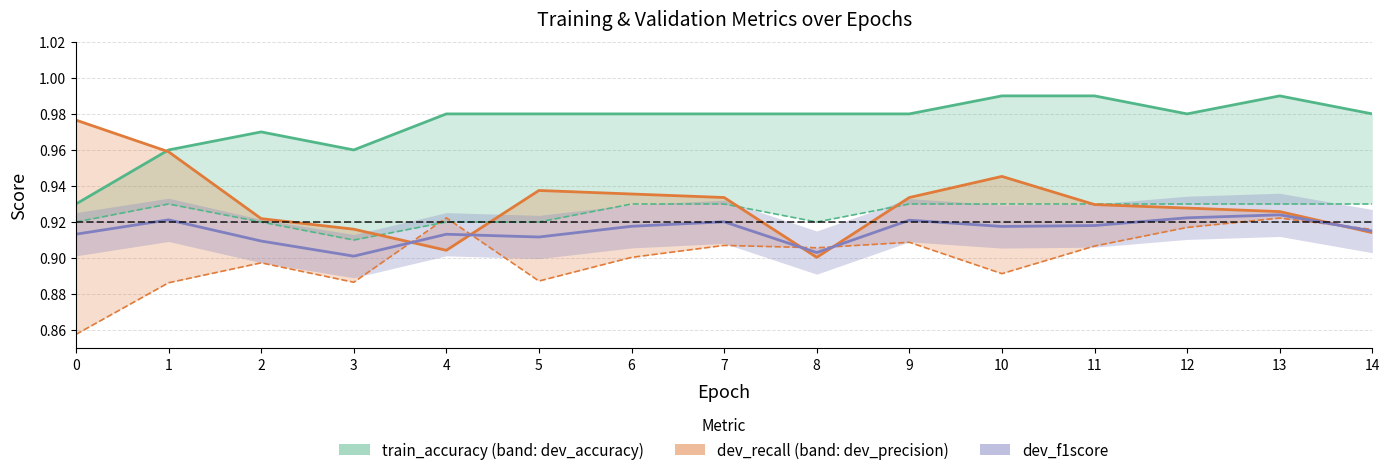

Count the dev_recall values in the range 0 to 1.

15